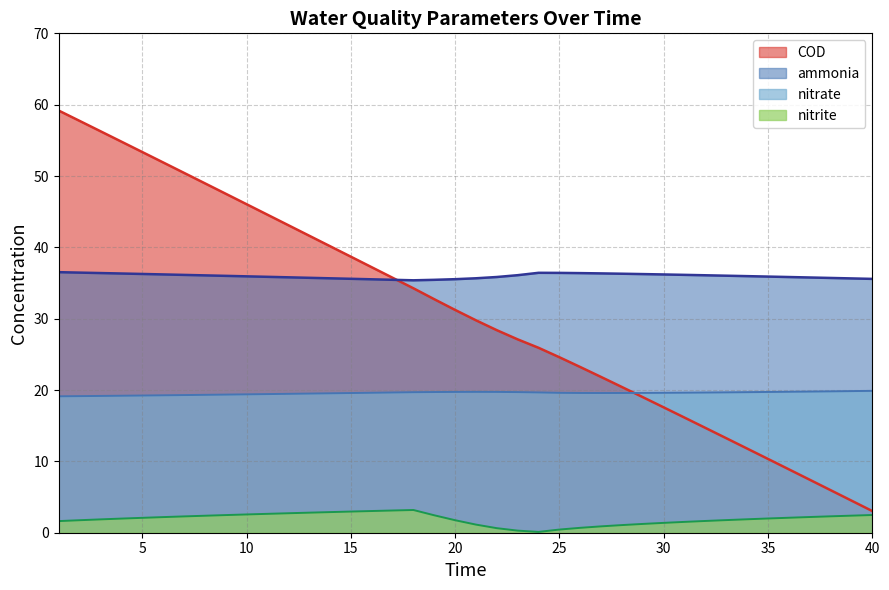

At which category does nitrate reach its first local valley?

27